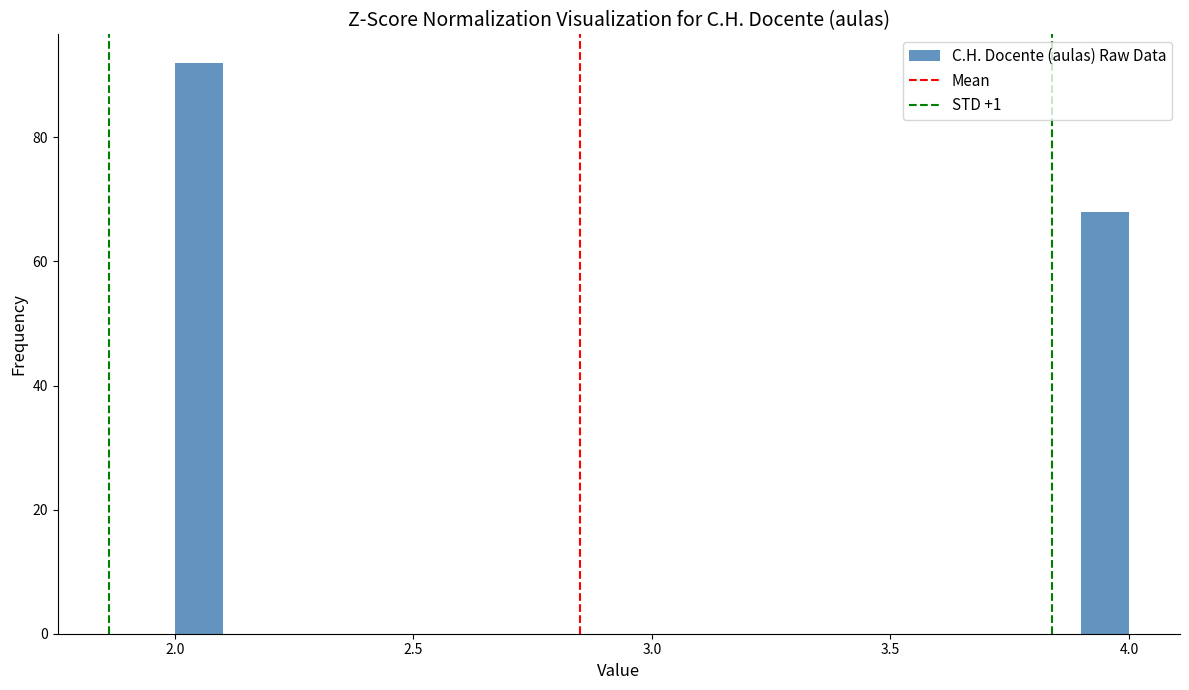

Read against the x-axis, roughly where is the centre of the tallest bar?

2.05